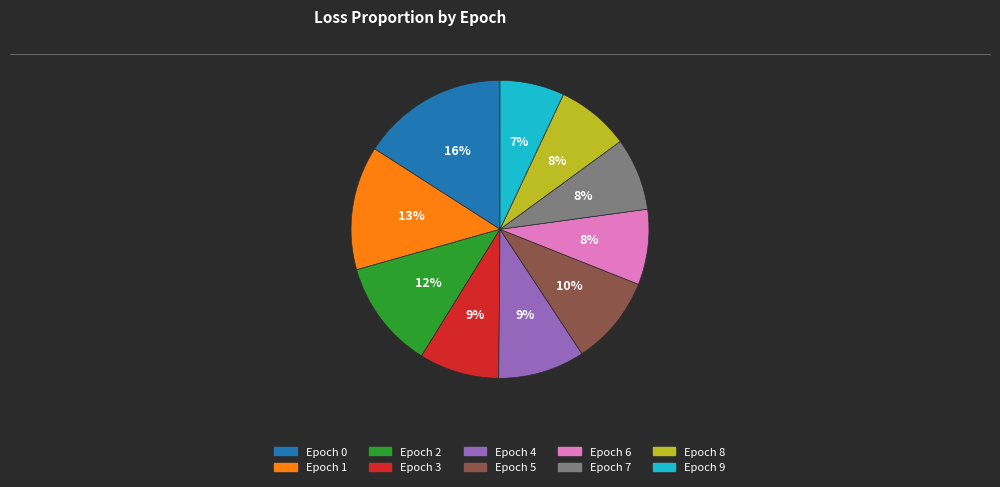

Is there any slice that represents more than half of the pie?

No